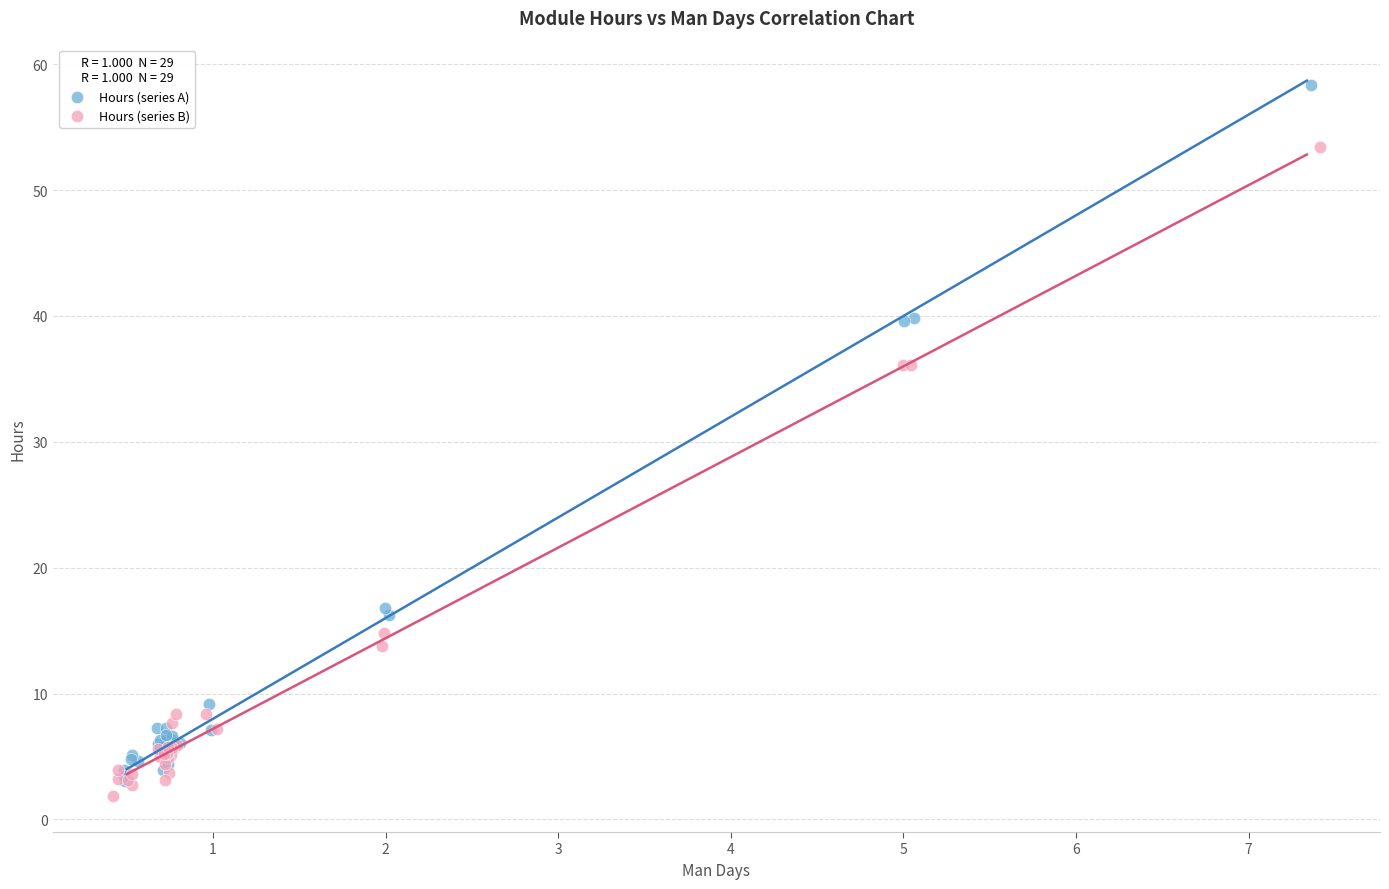

Which series has the widest spread of Y values?

Hours (series A)